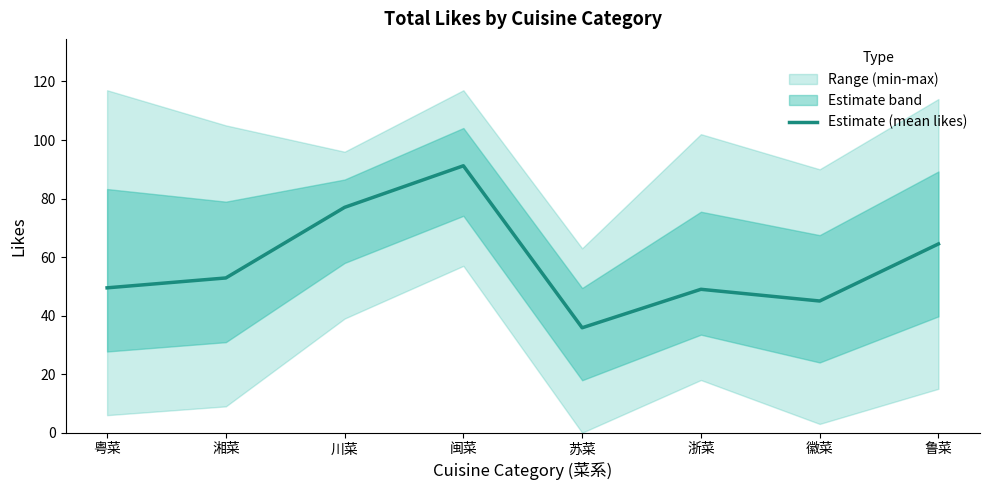

What position from the left is 鲁菜?

8